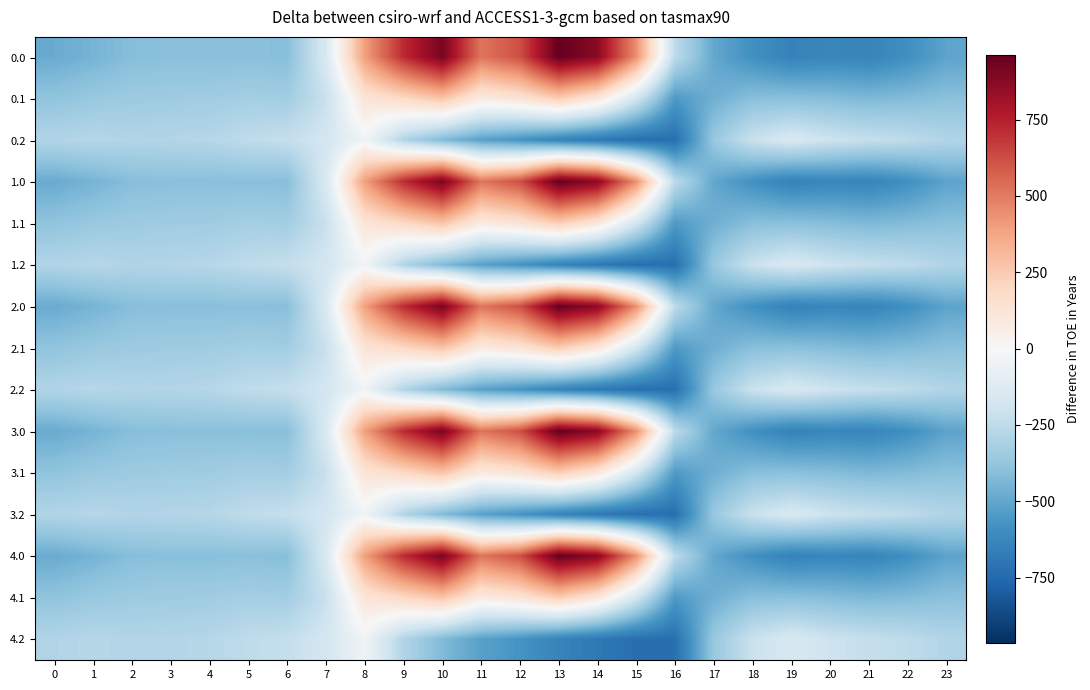

How many distinct data groups are displayed?

15